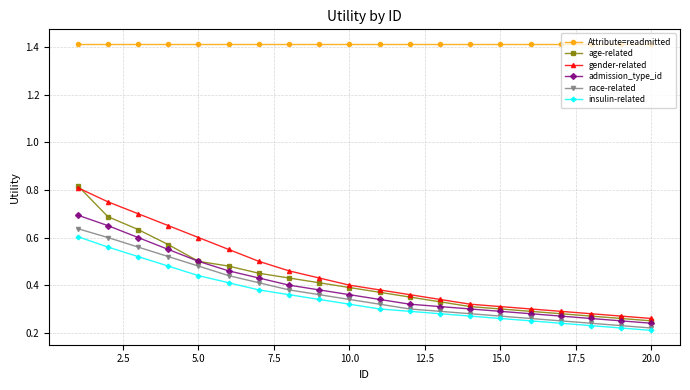

Which series has the largest total across all categories?

Attribute=readmitted